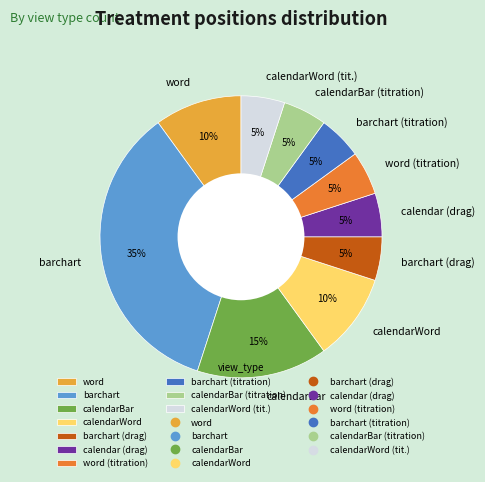

What percentage is the barchart slice, to the nearest percent?

35%